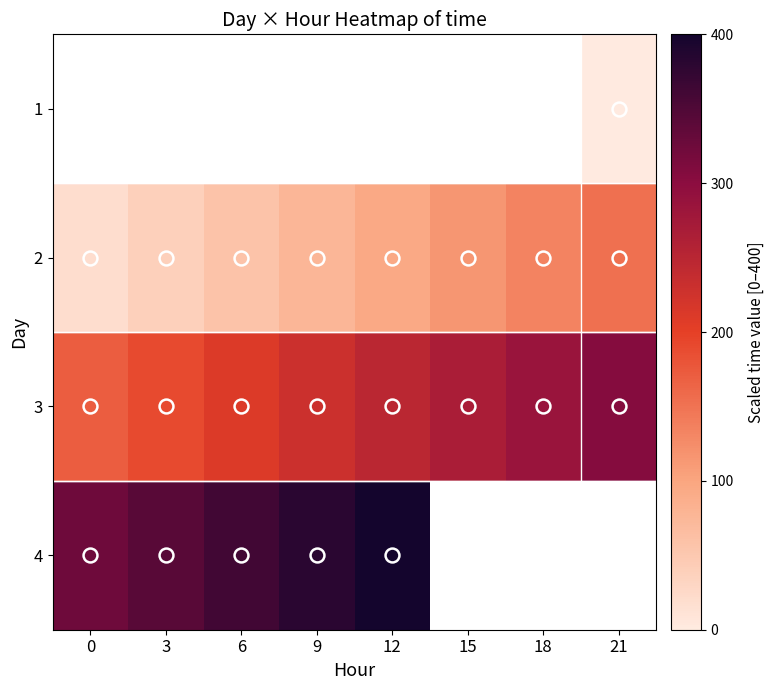

How many data points does each series have?

8